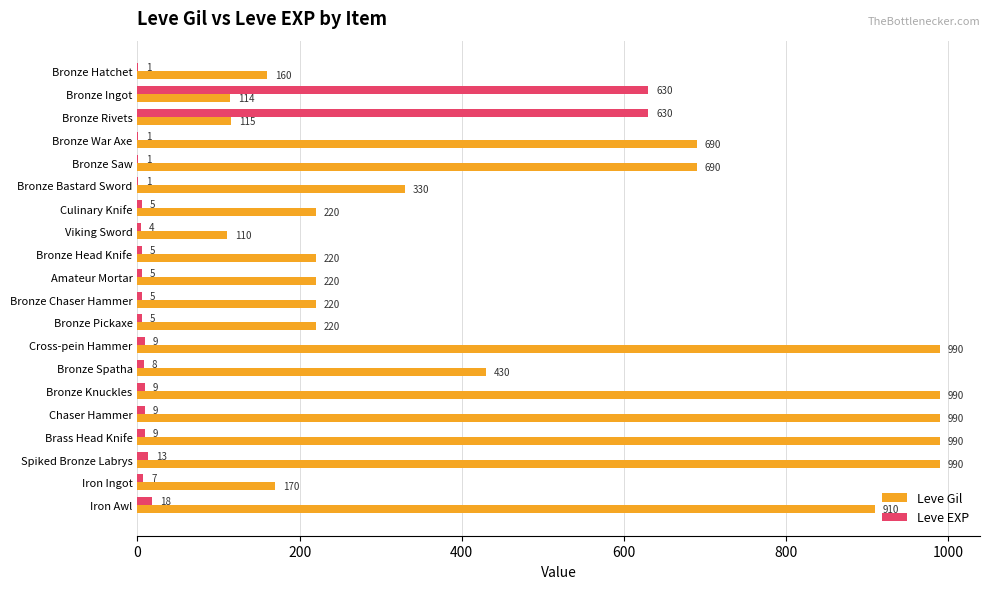

The value of Leve Gil at Bronze Pickaxe is 220. True or false?

True